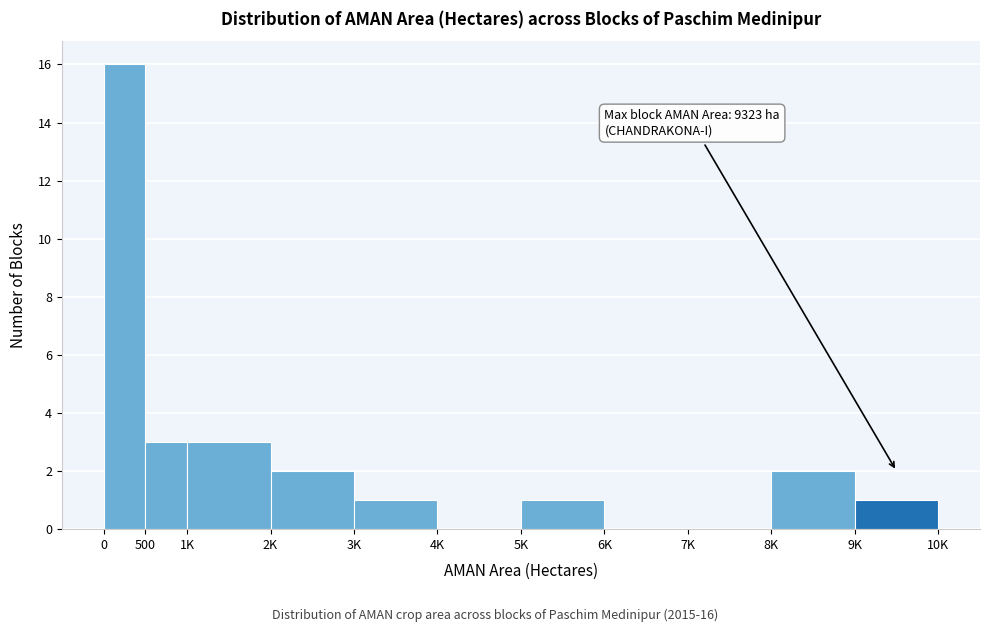

Reading right to left, what are all the values shown in this chart?

9K=1	8K=2	7K=0	6K=0	5K=1	4K=0	3K=1	2K=2	1K=3	500=3	0=16